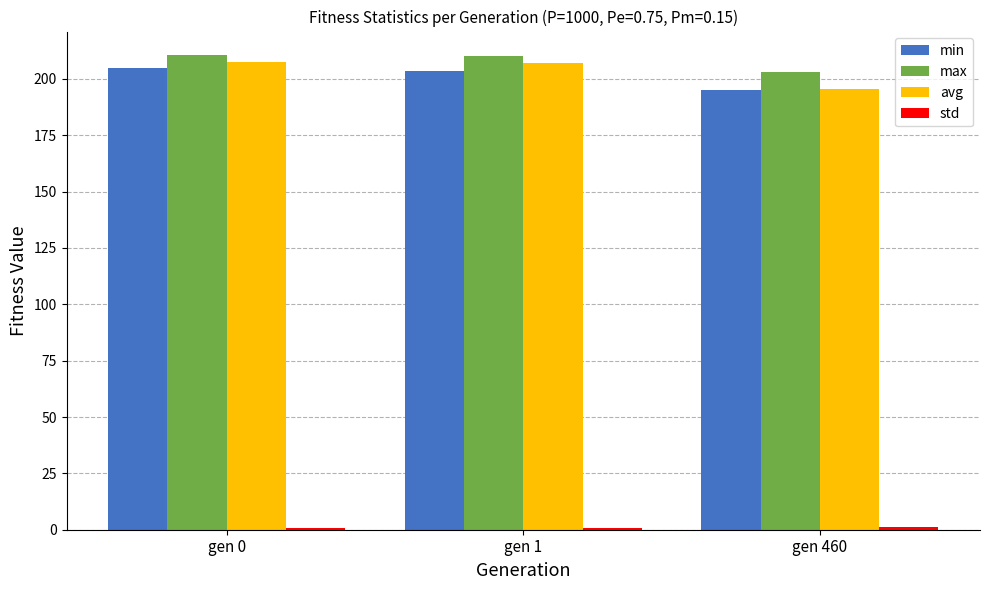

What is the maximum value shown in the chart?

210.5